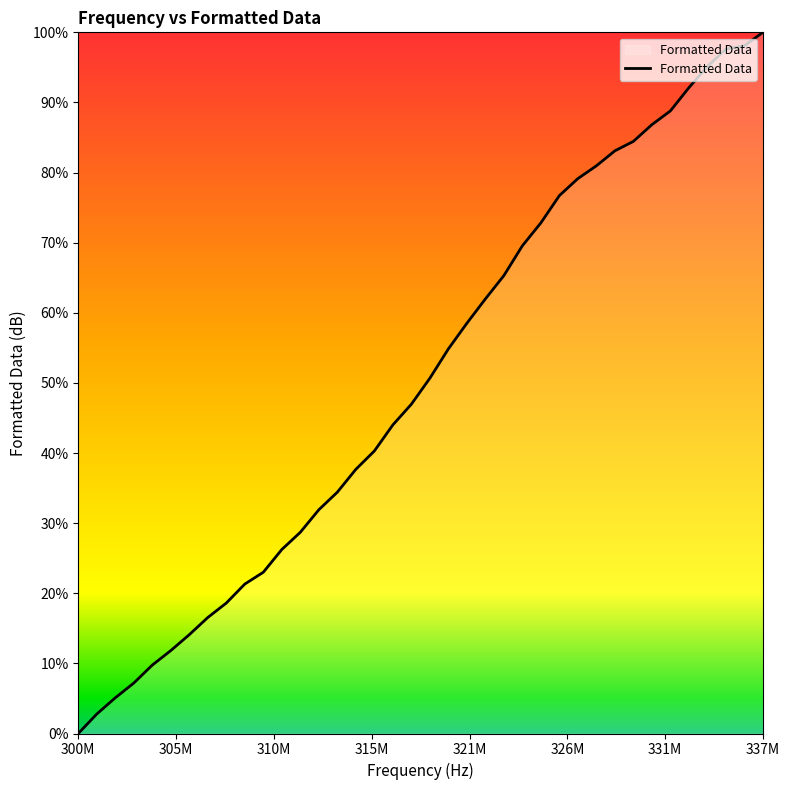

What is the difference between the maximum and minimum values?

100.0